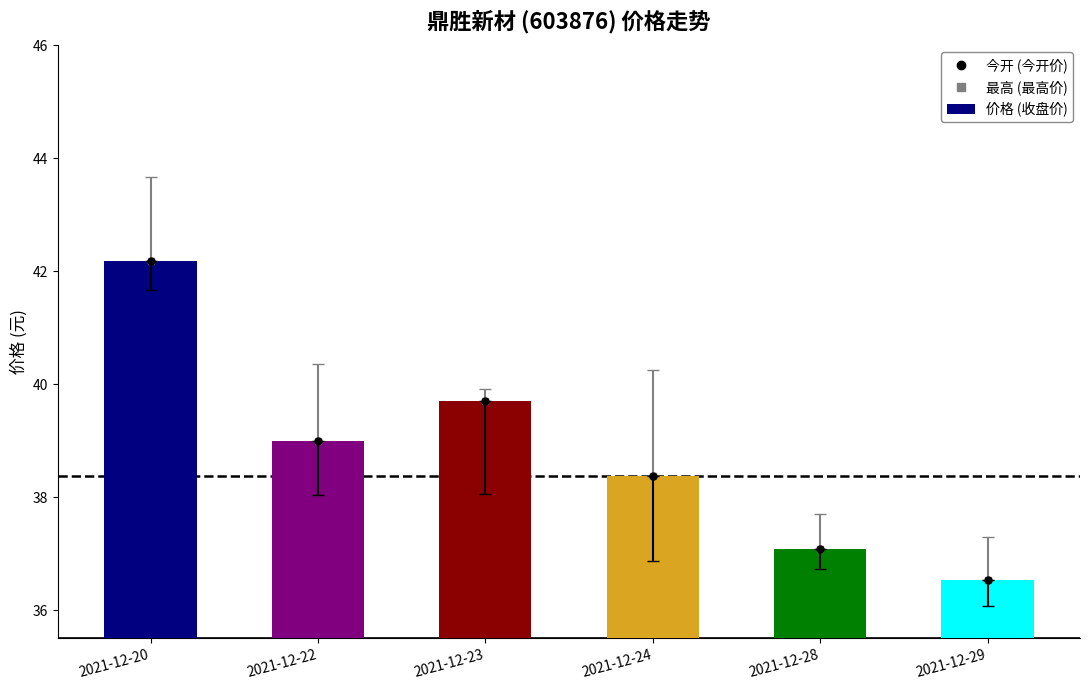

What is the difference between the maximum and second lowest values?

5.1